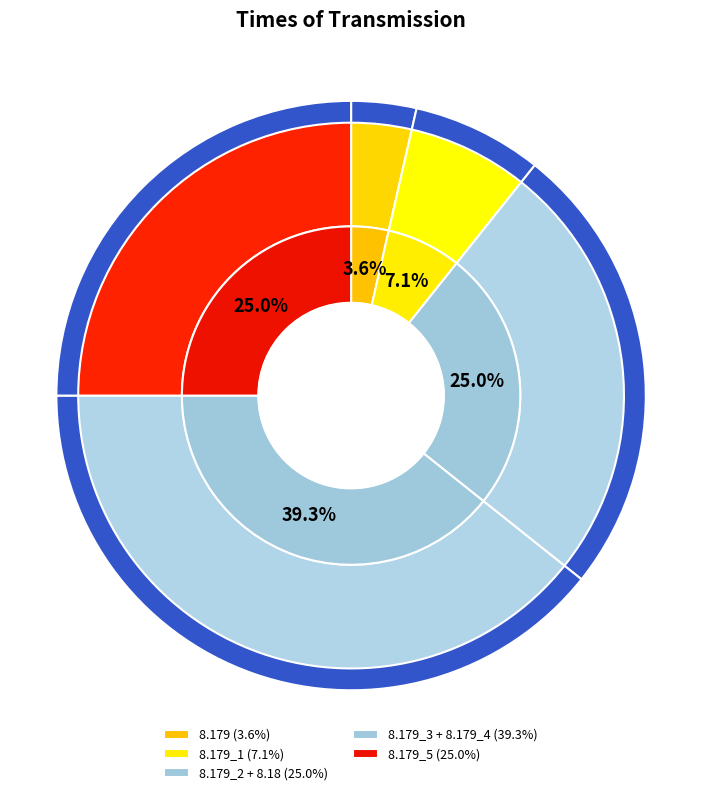

Combined, what portion of the pie is 8.179_1 and 8.179_2?

17.9%